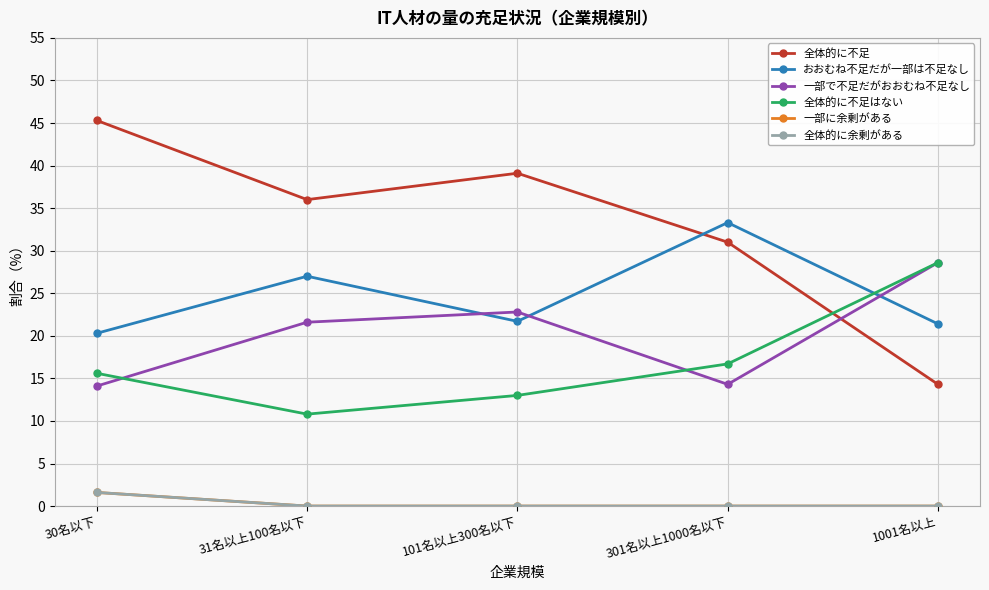

True or false: 一部に余剰がある has a value of -0.8 at 101名以上300名以下.

False